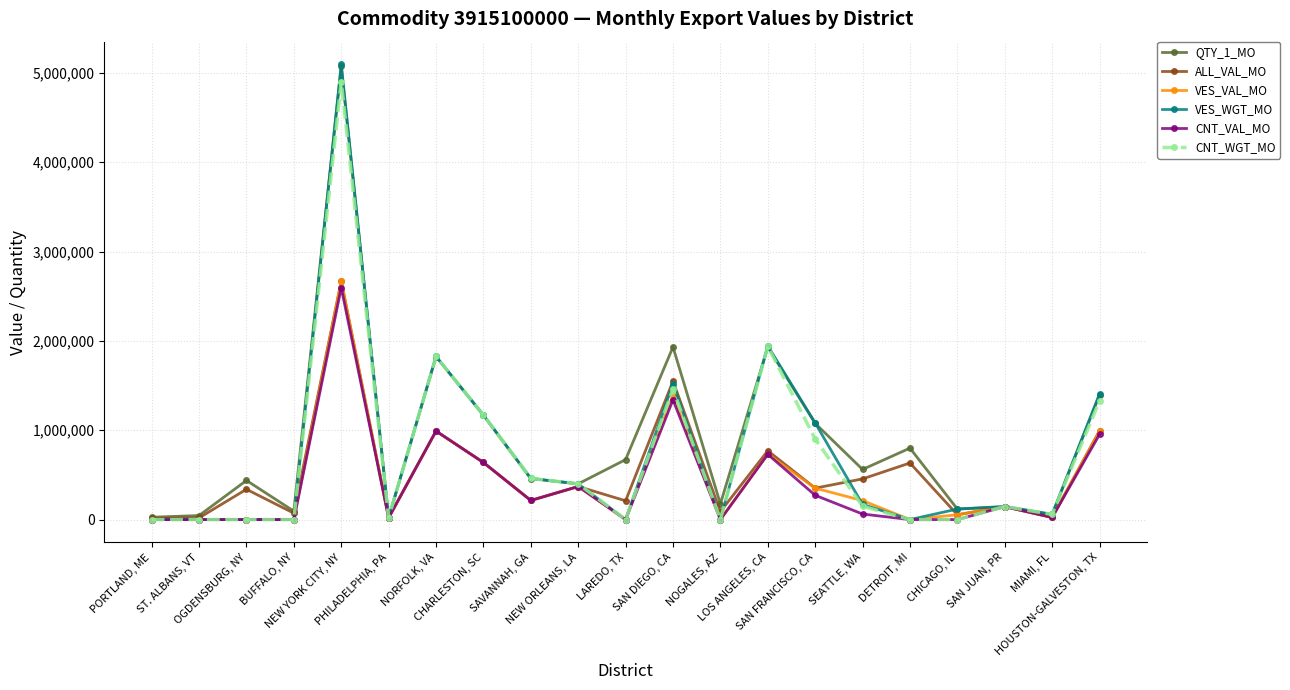

What is the label of the 7th point from the right?

SAN FRANCISCO, CA